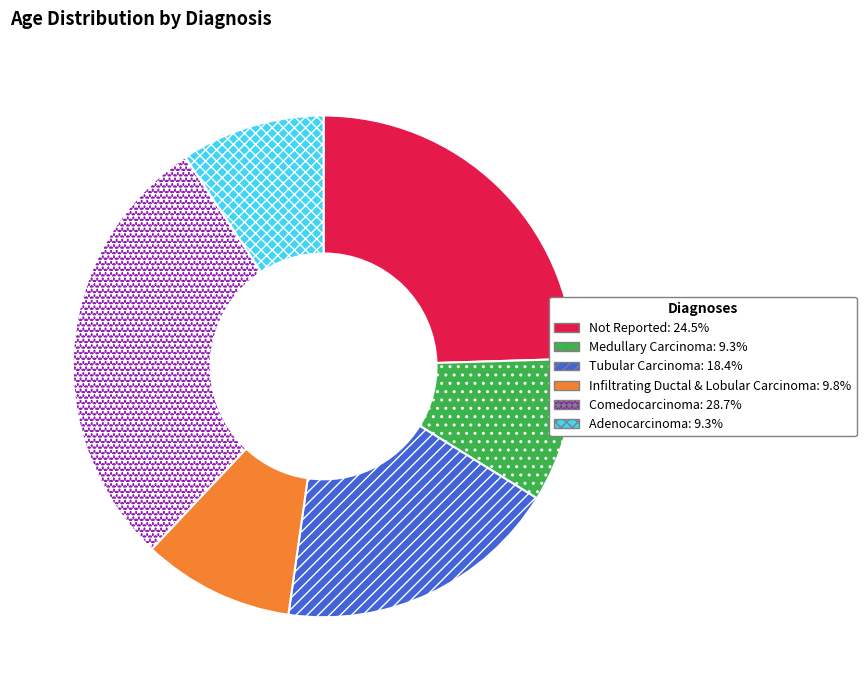

How many segments does this pie chart have?

6